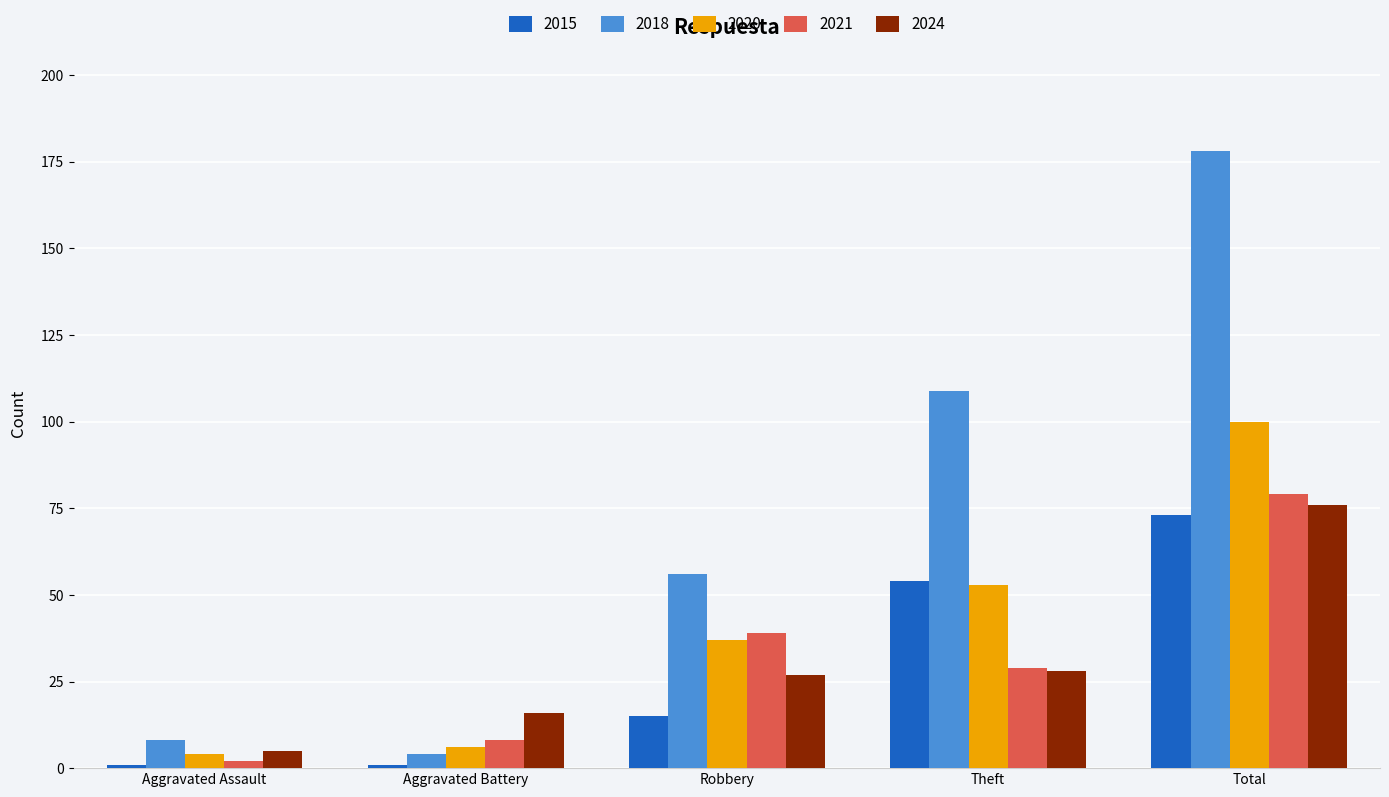

The 2024 series shows 5 at Aggravated Assault. True or false?

True